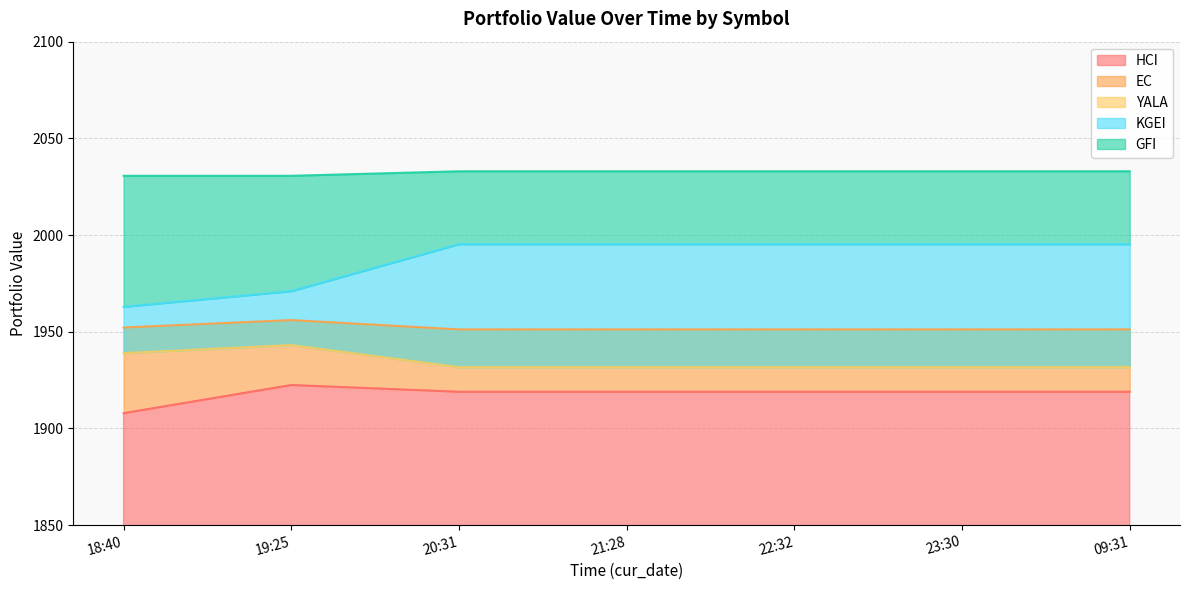

How many data points does each series have?

7